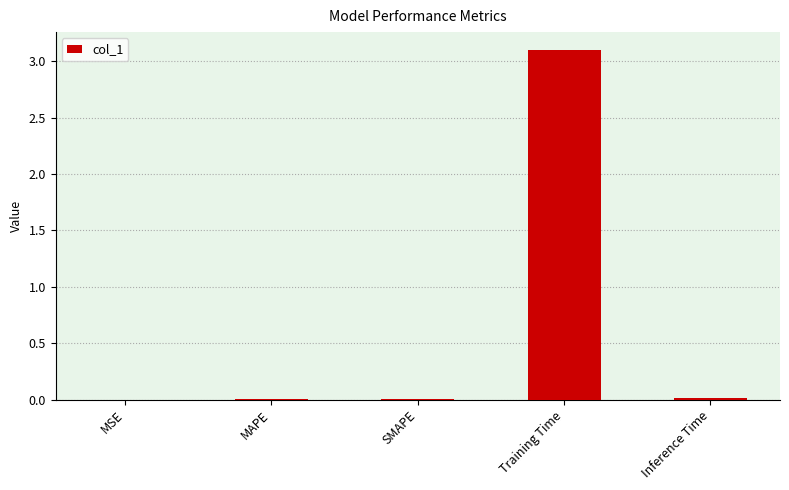

What is the sum of all values?

3.1